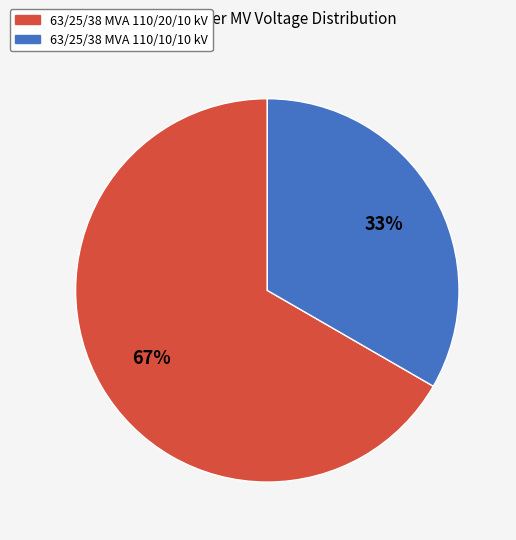

Is it true that 63/25/38 MVA 110/20/10 kV is 55% of the pie?

False